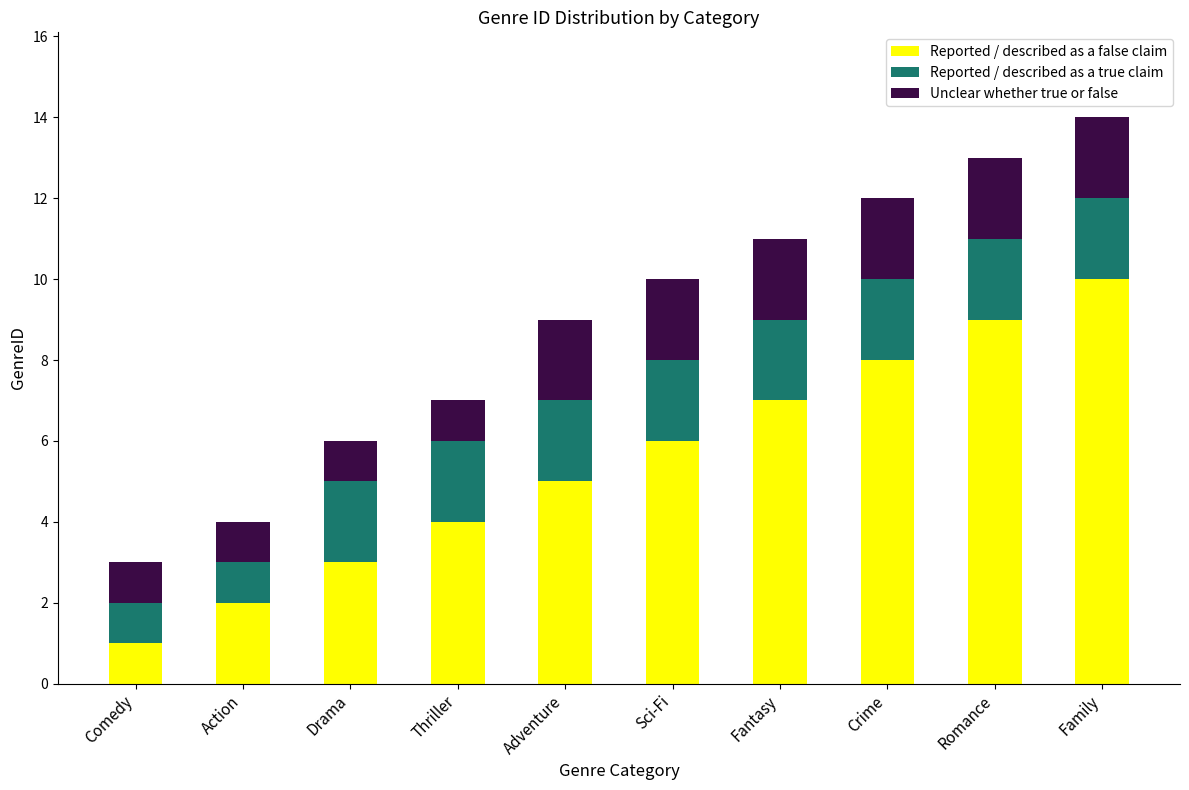

Rank the categories by Reported / described as a false claim value from lowest to highest.

Comedy, Action, Drama, Thriller, Adventure, Sci-Fi, Fantasy, Crime, Romance, Family